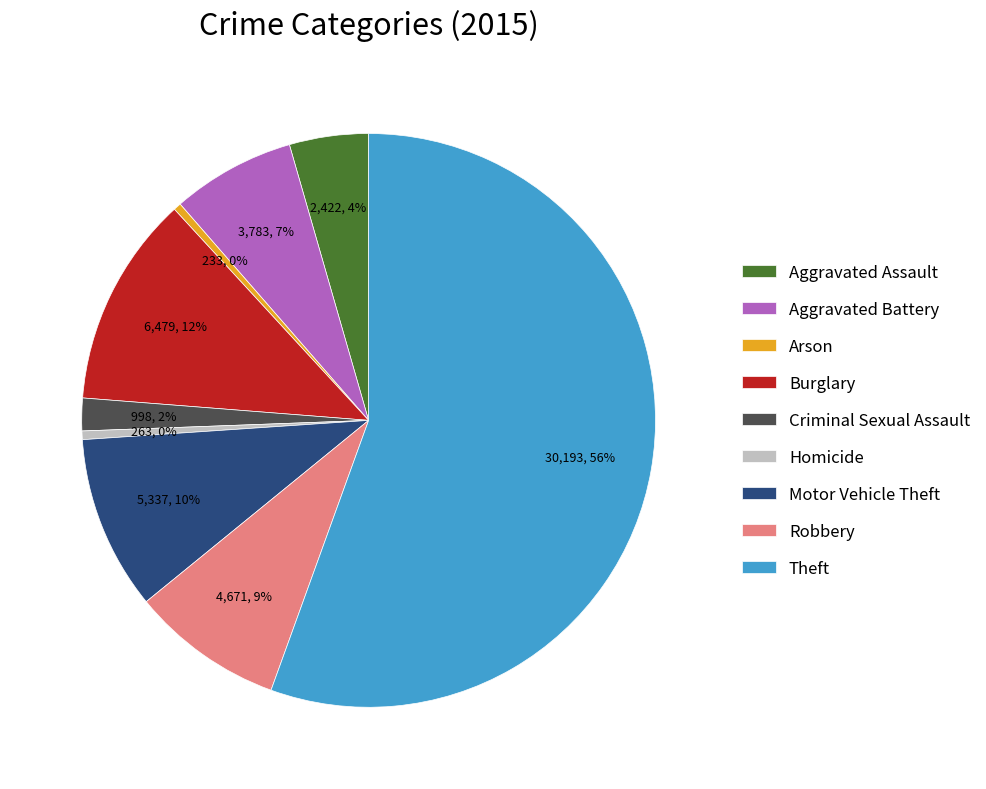

The Homicide slice represents 7% of the pie. True or false?

False